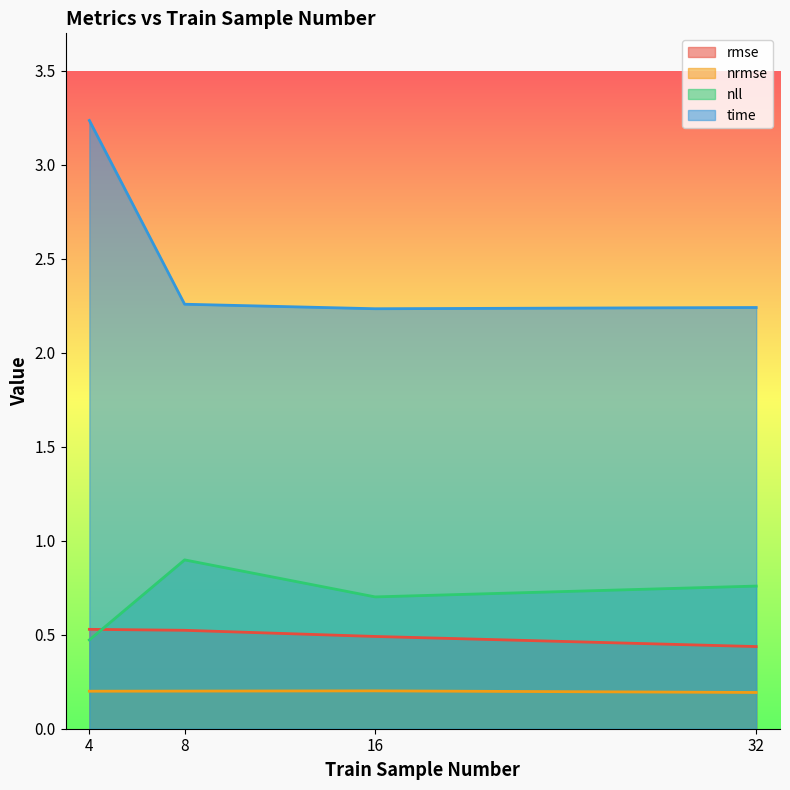

At which category does nrmse reach its first local peak?

16